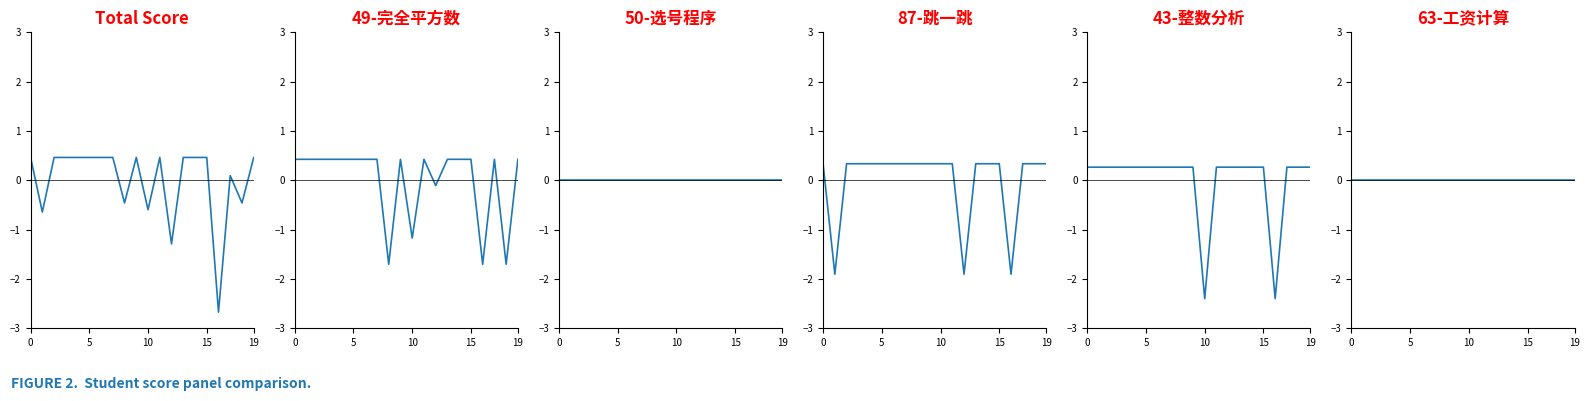

What is the label of the 11th point from the right?

9